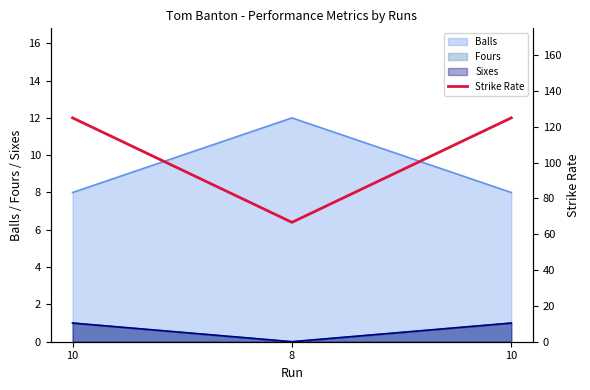

The value at 10 is 68.3. True or false?

False